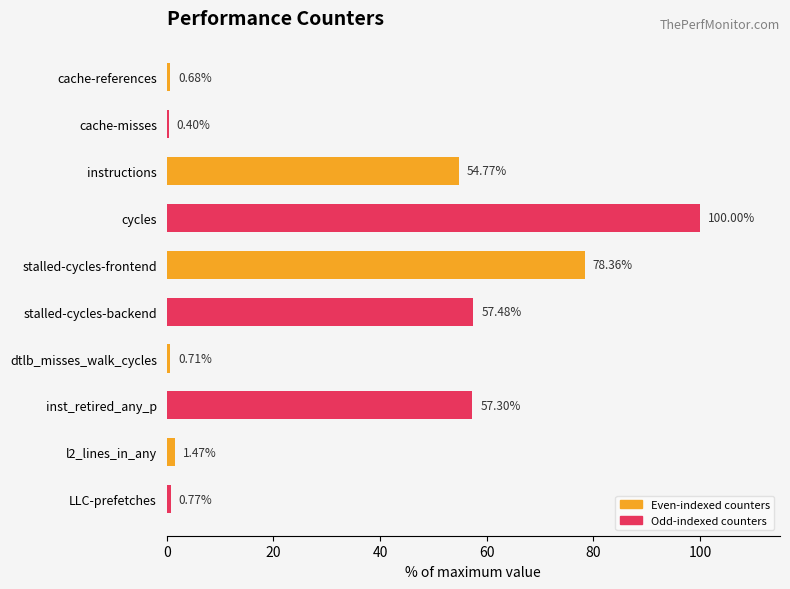

Which label corresponds to the largest value in the chart?

instructions